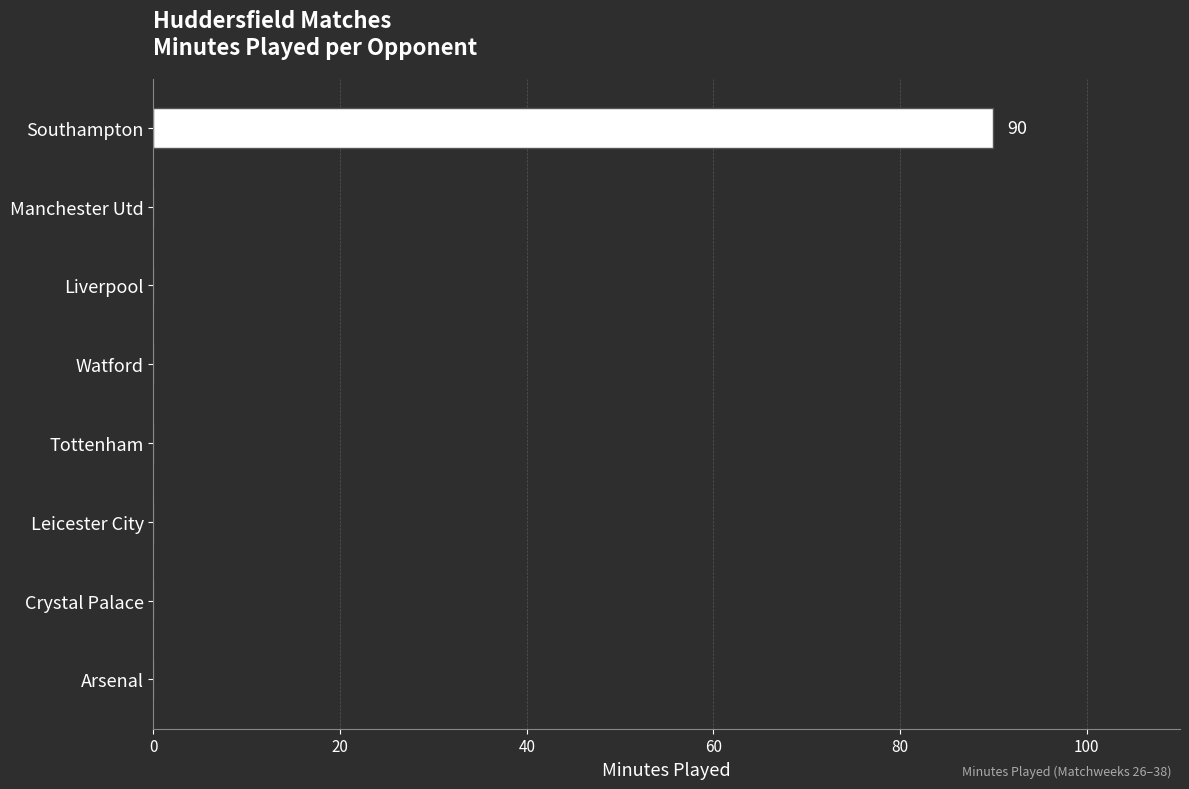

What is the sum of all values?

90